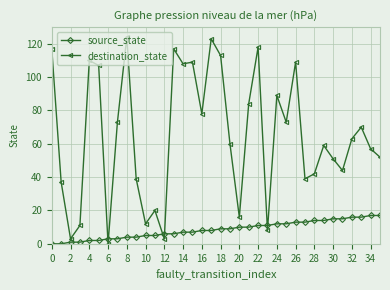

Which series ends up on top after the final intersection of destination_state and source_state?

destination_state